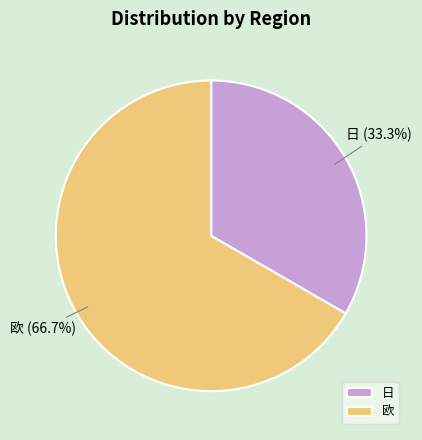

What is the total percentage of 欧 and 日?

100.0%